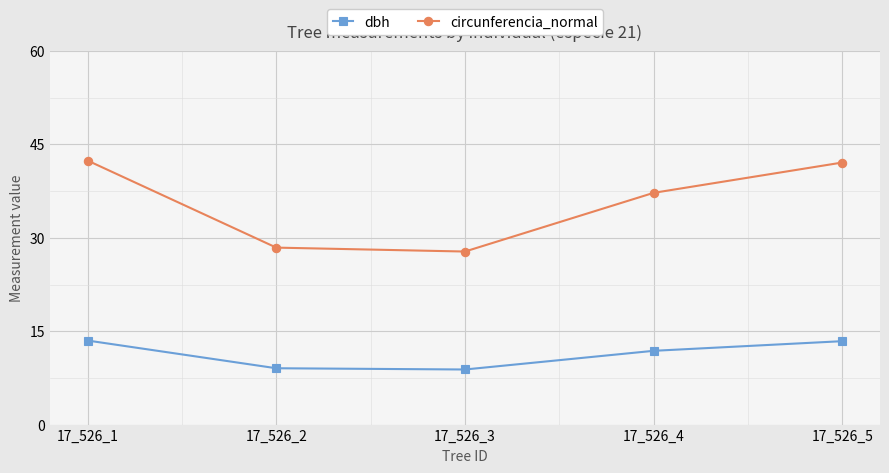

True or false: circunferencia_normal and dbh cross at least once.

False